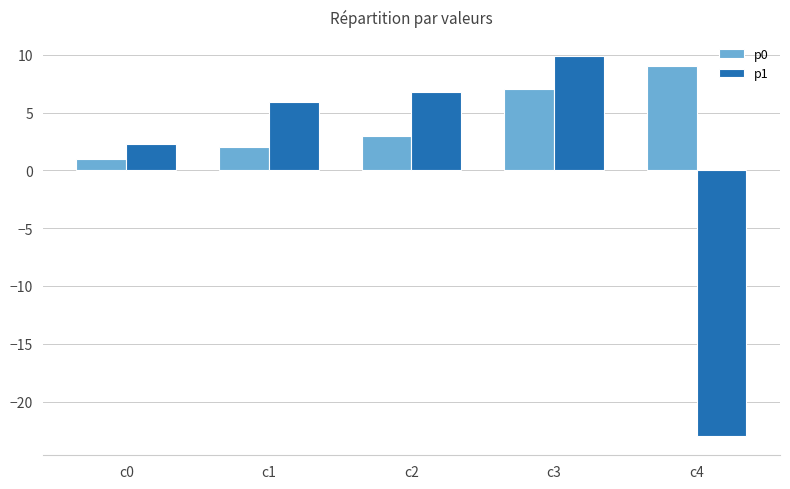

At which category does the chart reach its minimum across all series?

c4